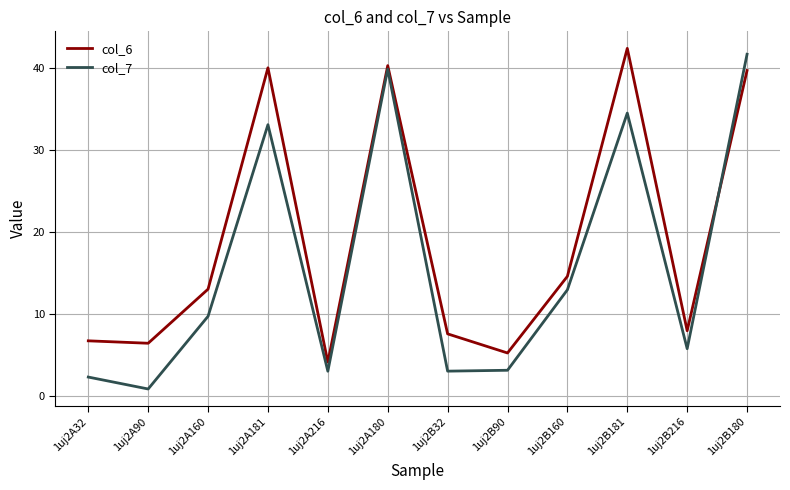

At which label is col_6 closest to 23?

1uj2B160